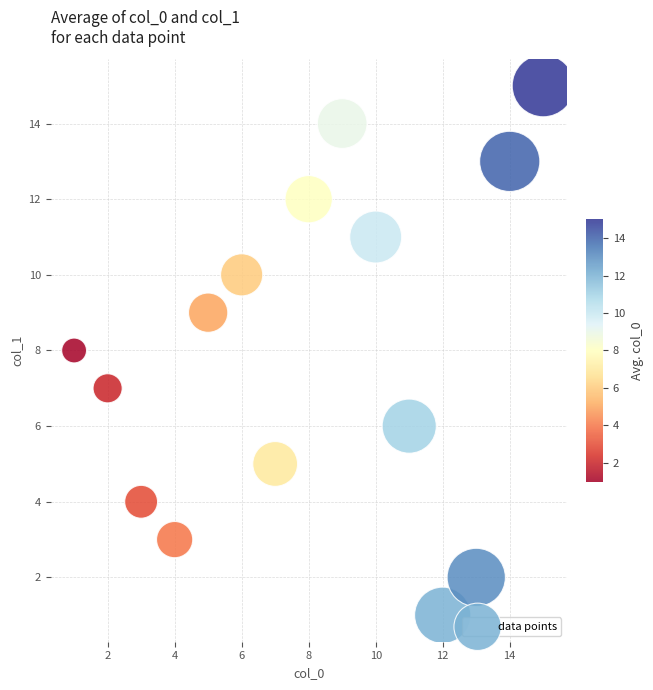

What is the range of X values (max minus min)?

14